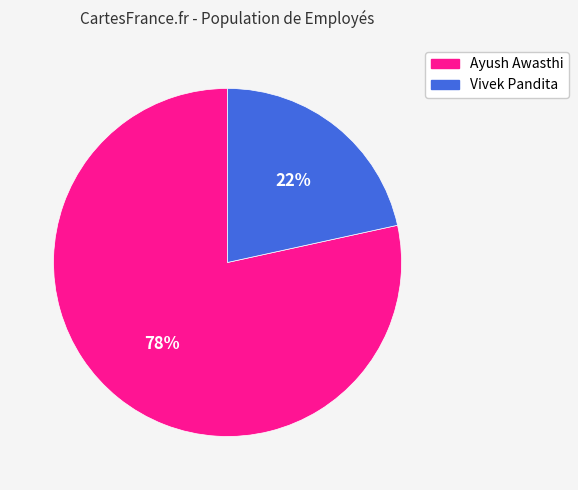

To the nearest percent, what is the average slice percentage?

50%